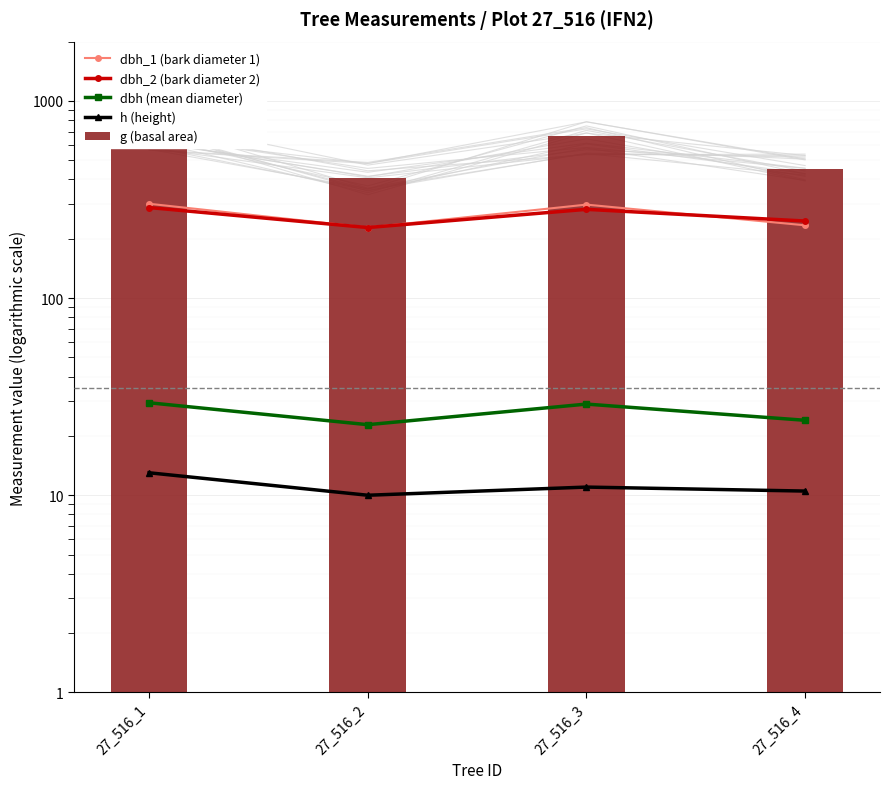

How many values in the dbh (mean diameter) series are below 29?

2